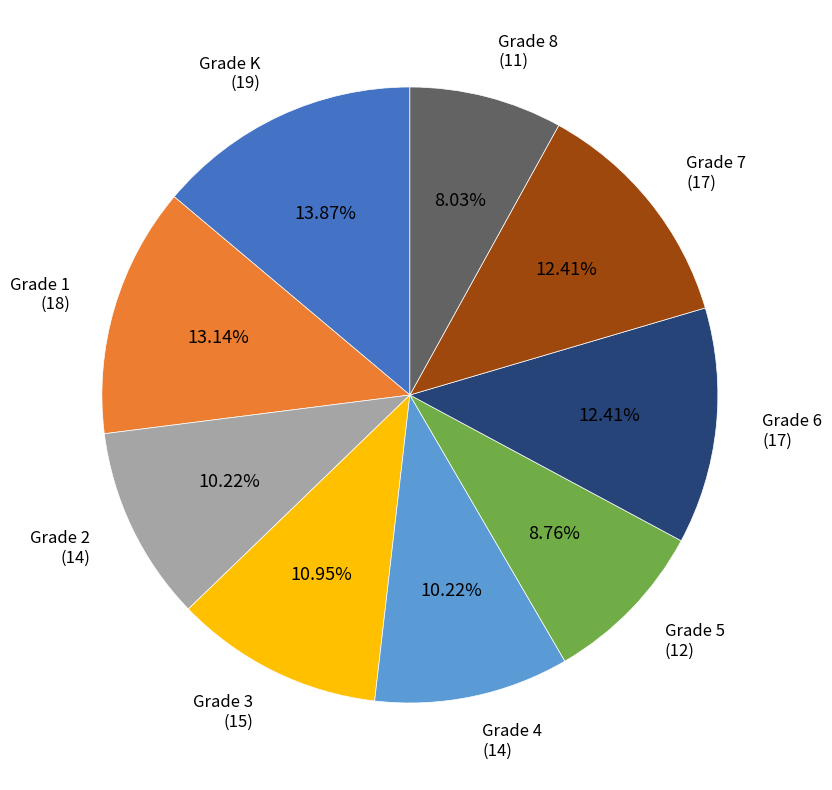

Is there any slice that represents more than half of the pie?

No